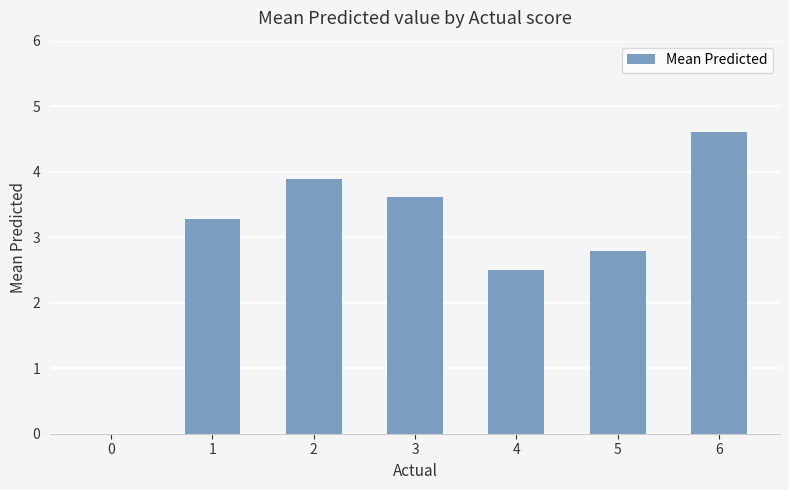

The value at 4 is 0.7. True or false?

False